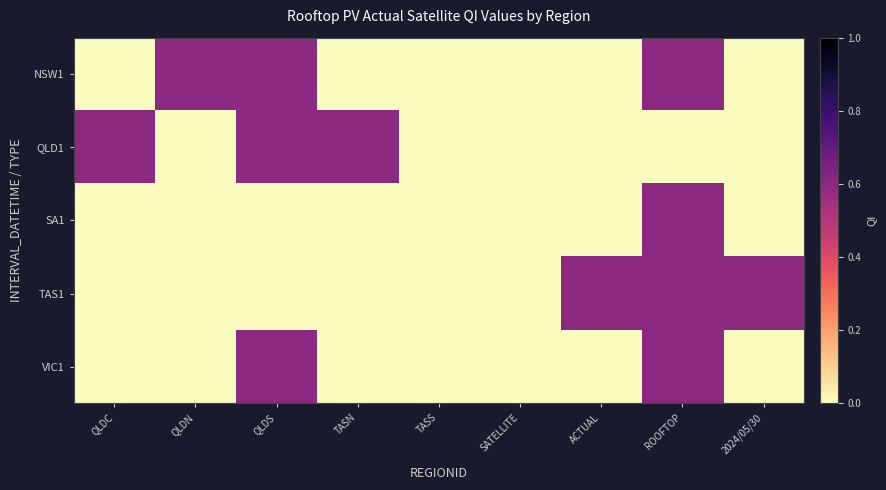

List the series in order of their peak value, lowest first.

NSW1, QLD1, SA1, TAS1, VIC1